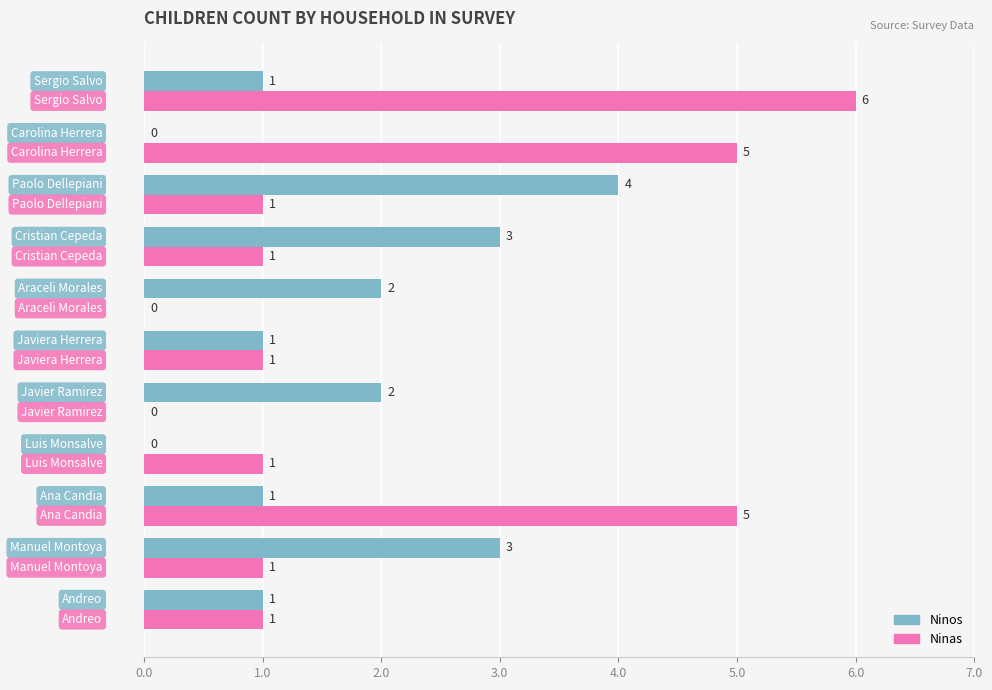

How many Ninos values are between 1 and 3?

8